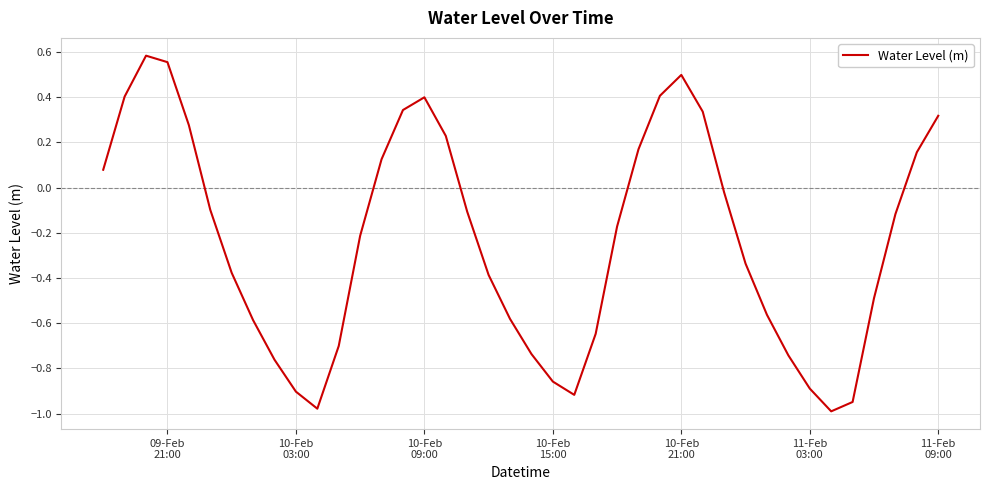

How many lines are shown in the chart?

1